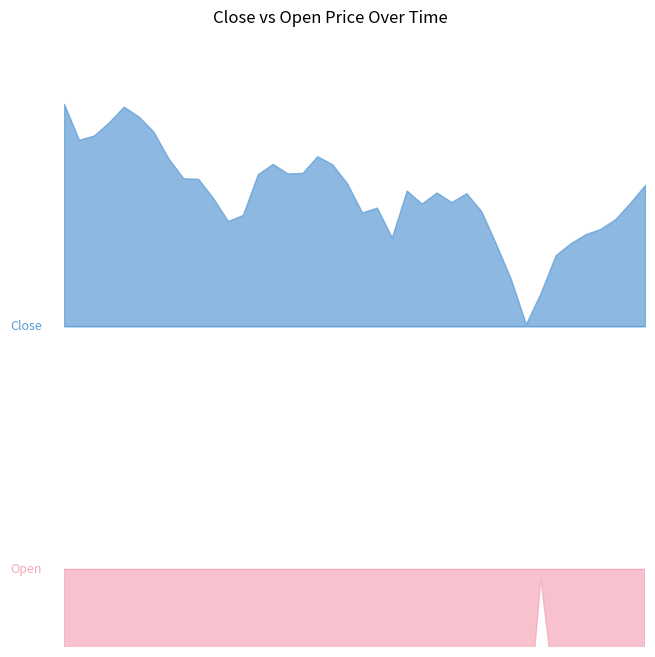

Does the chart display data point markers on the line(s)?

No